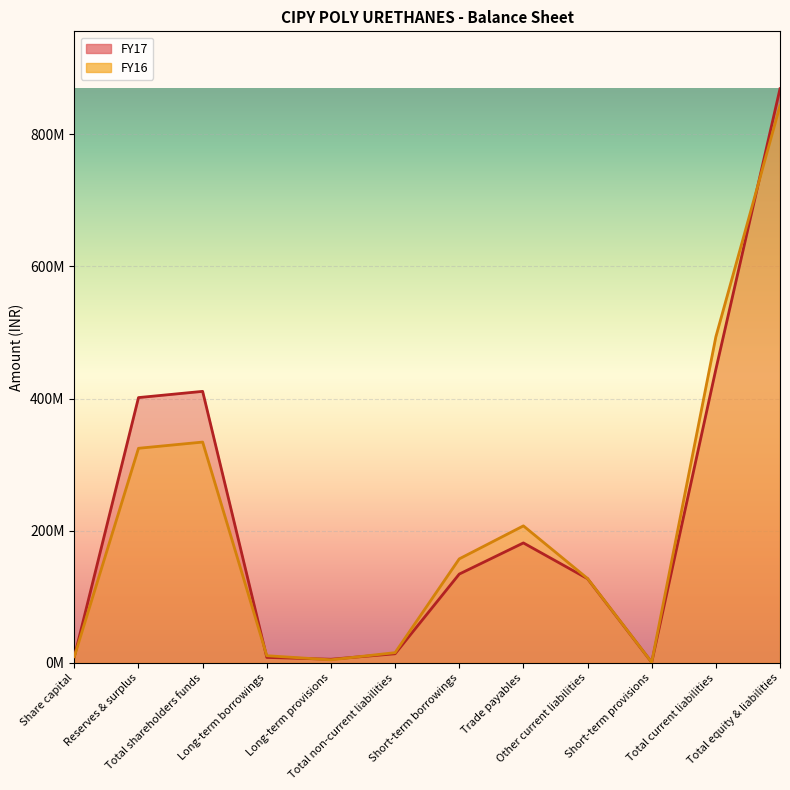

What is the difference between the second highest and minimum values in the FY17 series?

443447000